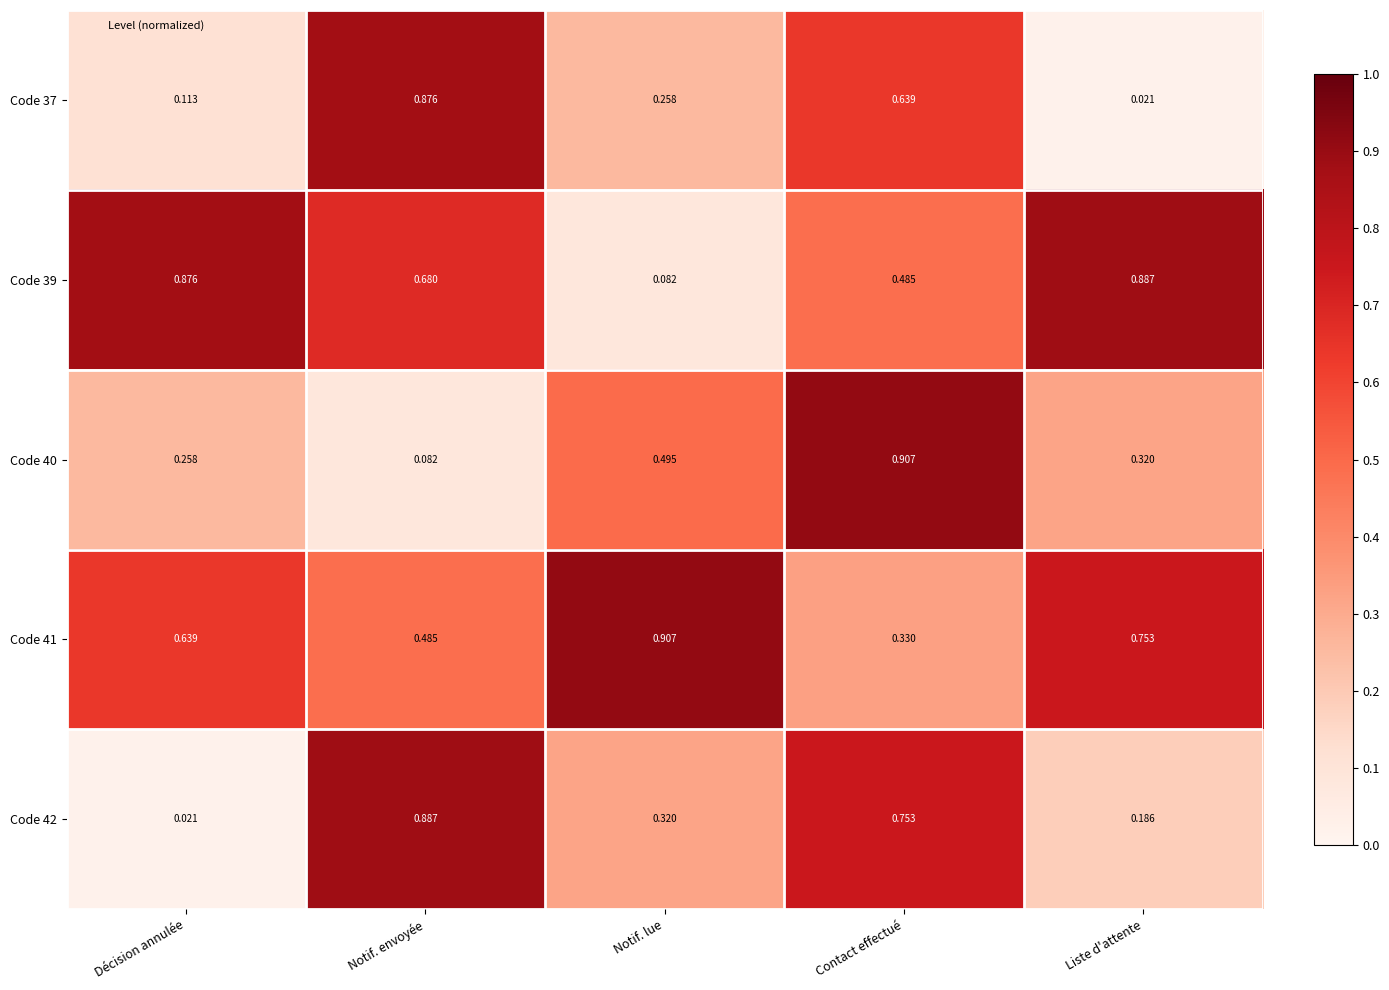

Rank the categories by Code 42 value from highest to lowest.

Notif. envoyée, Contact effectué, Notif. lue, Liste d'attente, Décision annulée